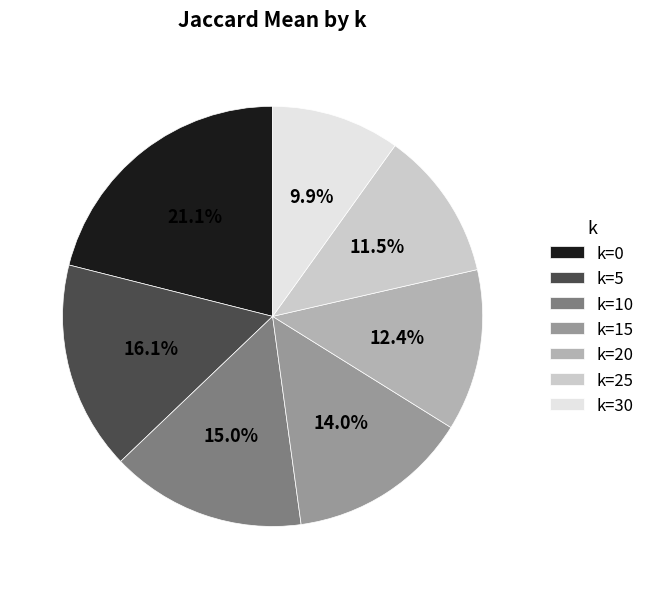

To the nearest percent, what percentage of the pie is k=30?

10%